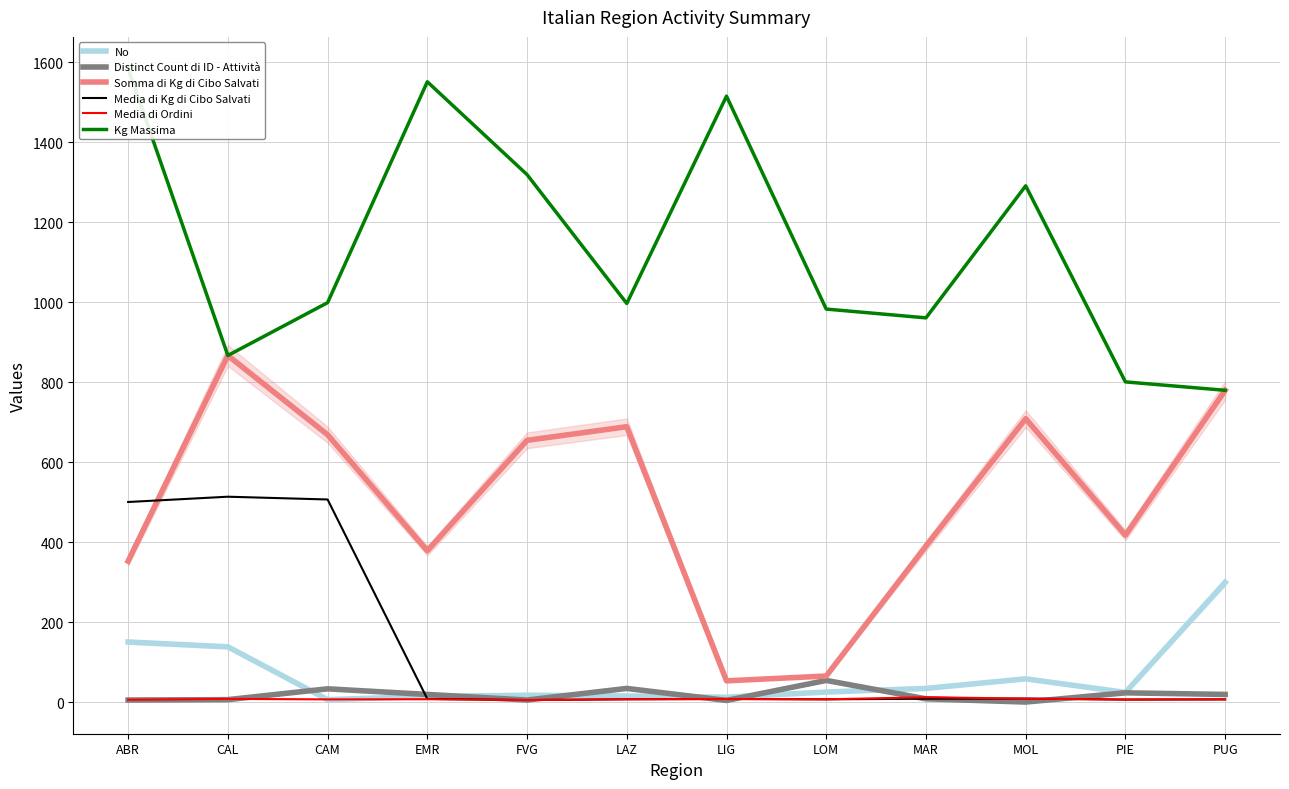

At how many categories does at least one series exceed 1127?

5